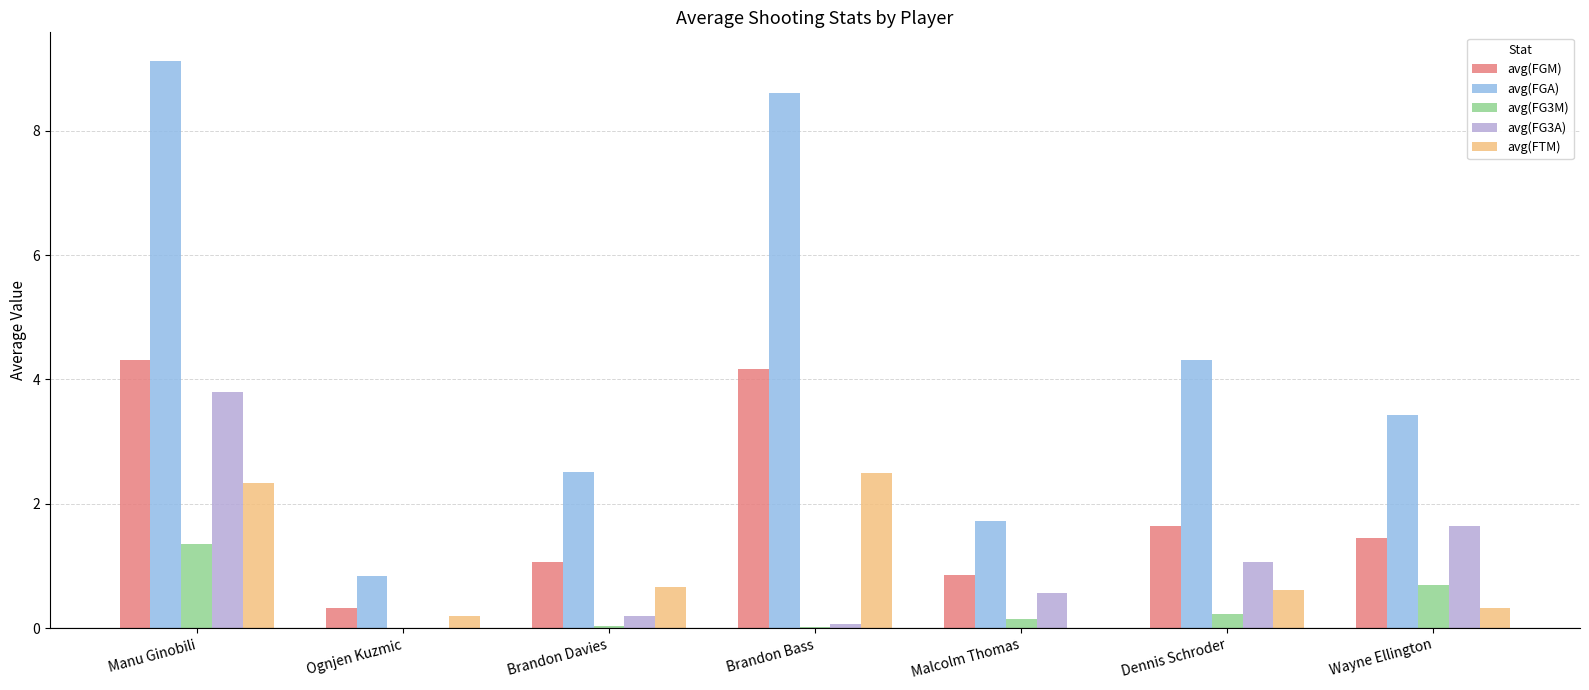

What is the sum of all avg(FG3M) values?

2.5